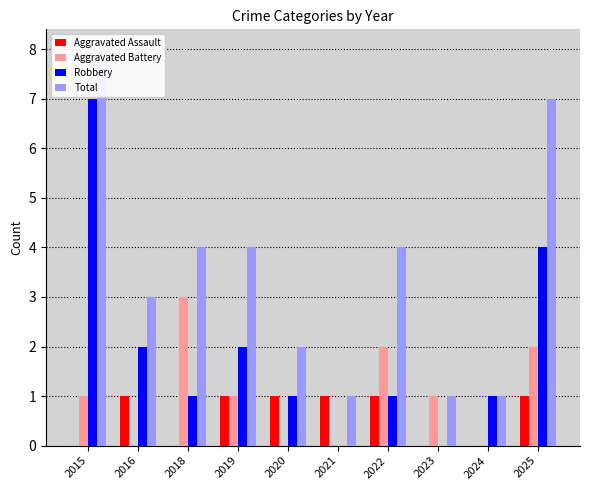

Does the chart contain any negative values?

No